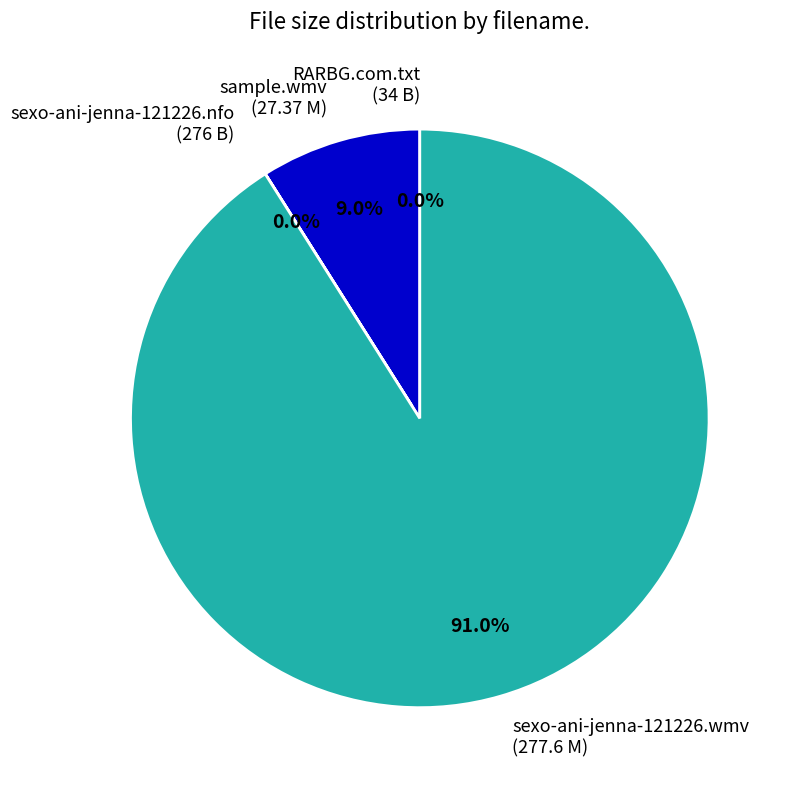

To the nearest percent, what is the average slice percentage?

25%